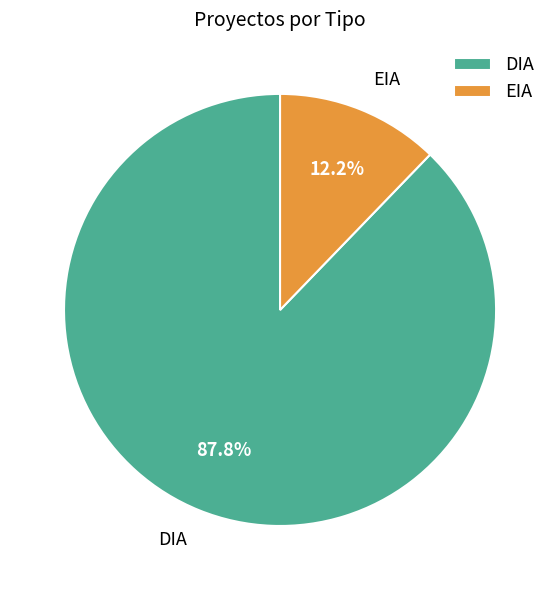

Does DIA represent more than half of the total?

Yes